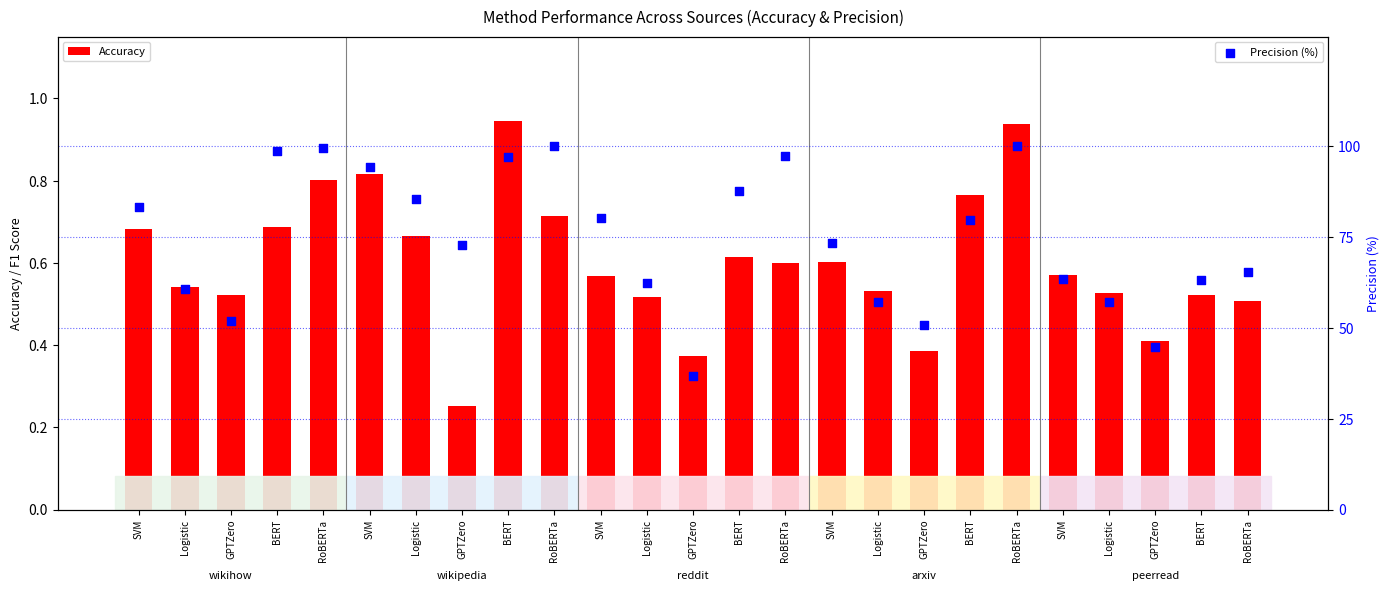

At how many categories does at least one series exceed 10?

25